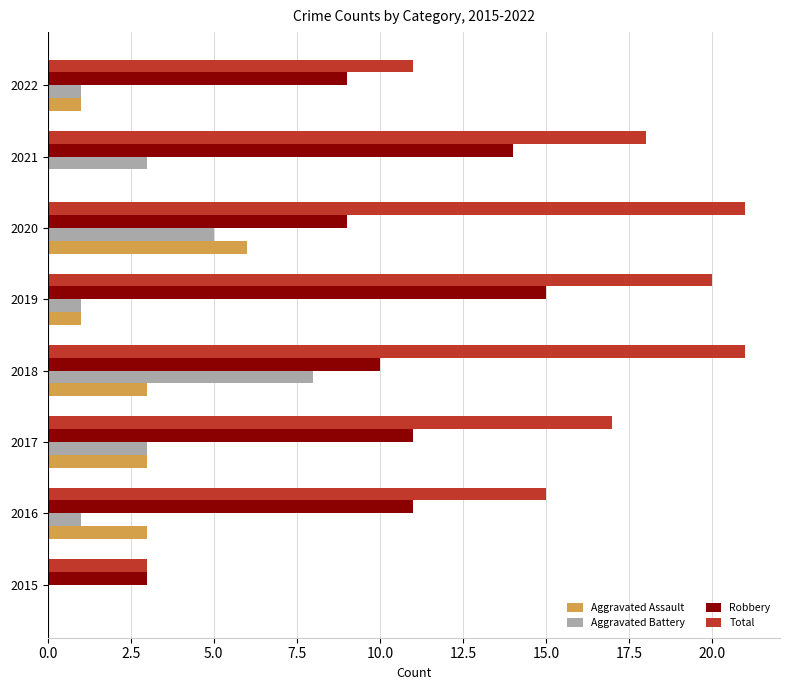

What is the total value across all series at 2017?

34